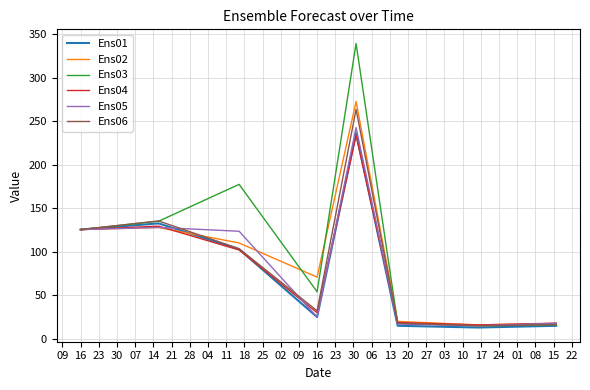

Which series has the largest total across all categories?

Ens03